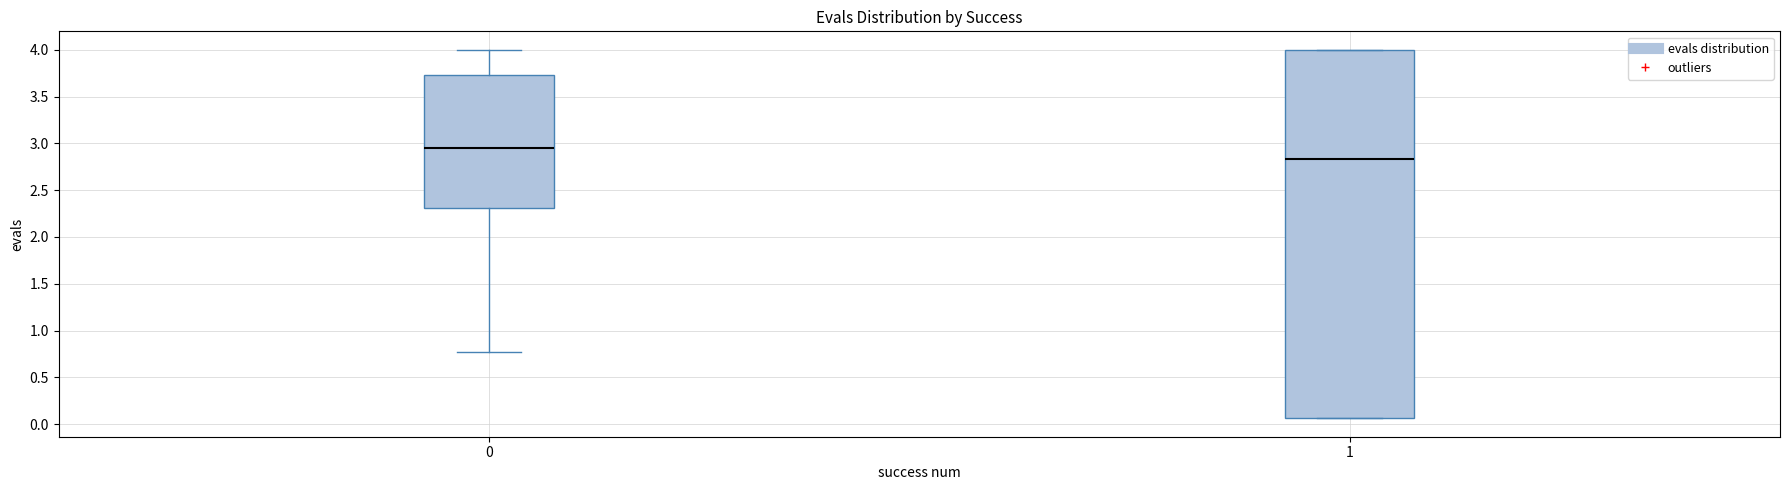

Reading left to right, transcribe this box plot: for each box, give where its median line is, the range the box spans, and where its two whiskers end, as read against the y-axis. The values are not printed on the chart, so give them approximately, as read against the axis.

0: median 2.95, box 2.30 to 3.75, whiskers 0.80 to 4.00
1: median 2.85, box 0.05 to 4.00, whiskers 0.05 to 4.00